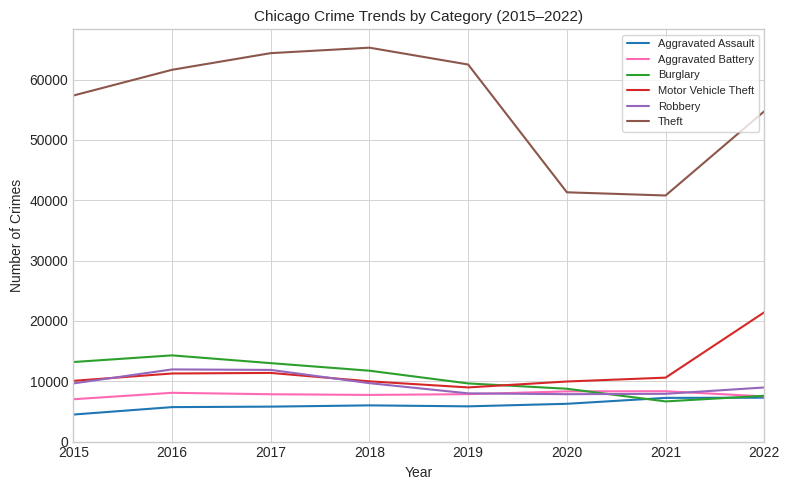

At which label is Theft closest to 53037?

2022